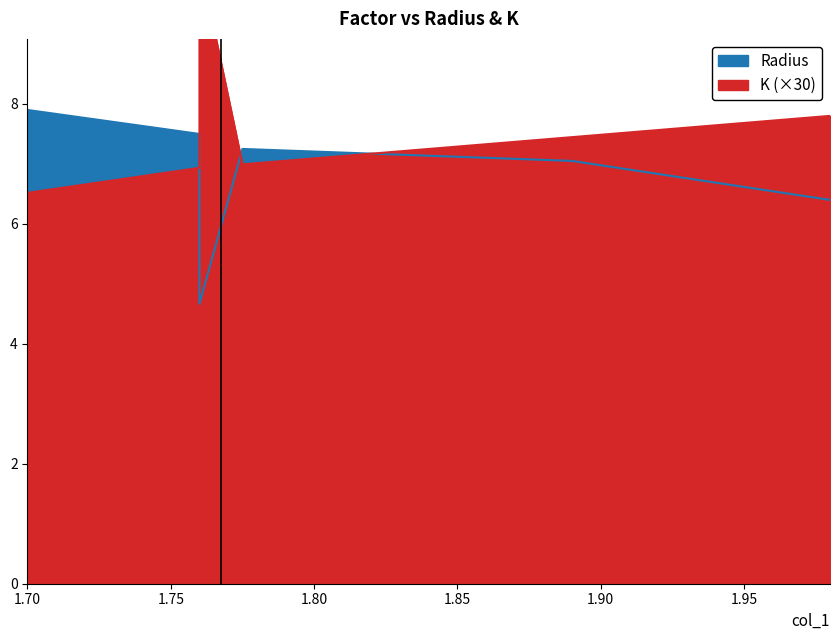

Between 1.98 and 1.775, which is larger?

1.775